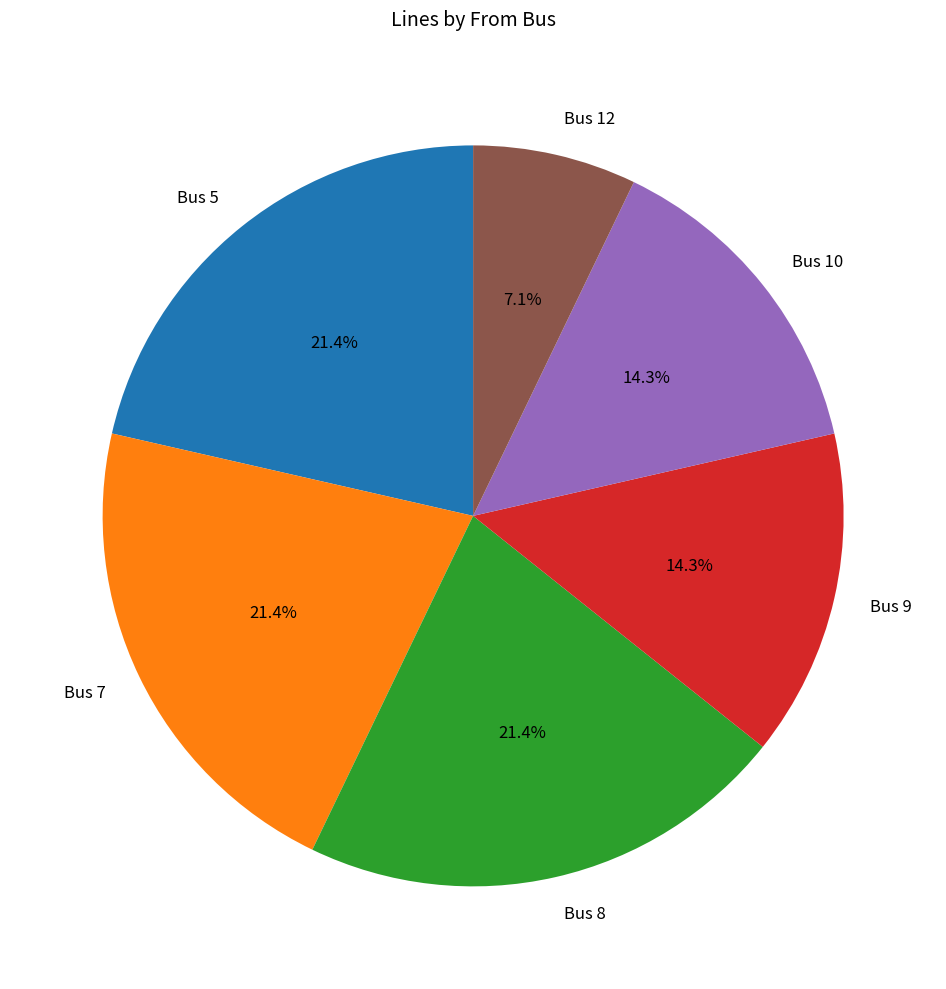

Does any single category account for the majority?

No